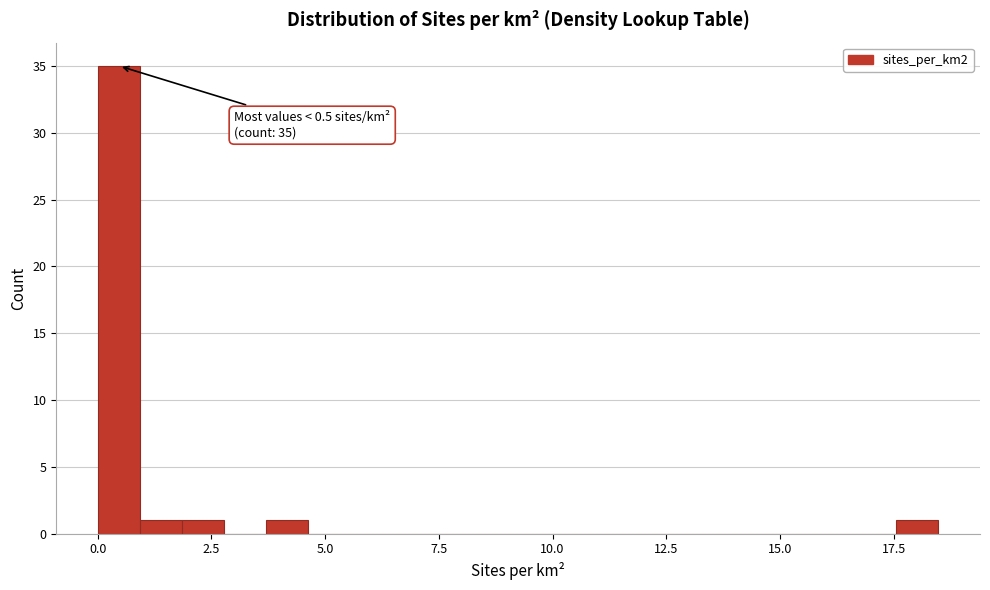

Read against the x-axis, roughly where is the centre of the tallest bar?

0.5